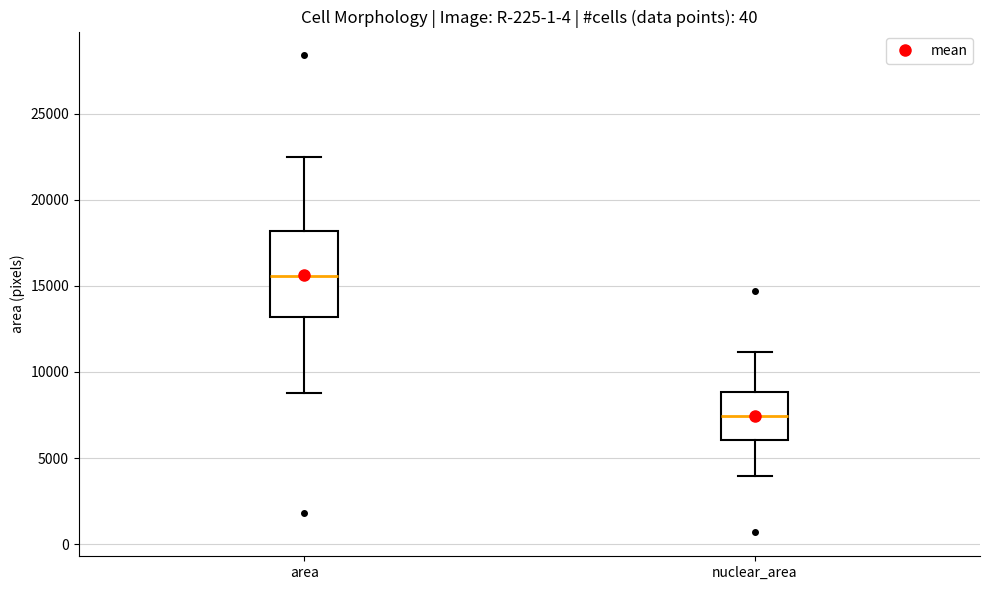

Which box has the lowest median line?

nuclear_area